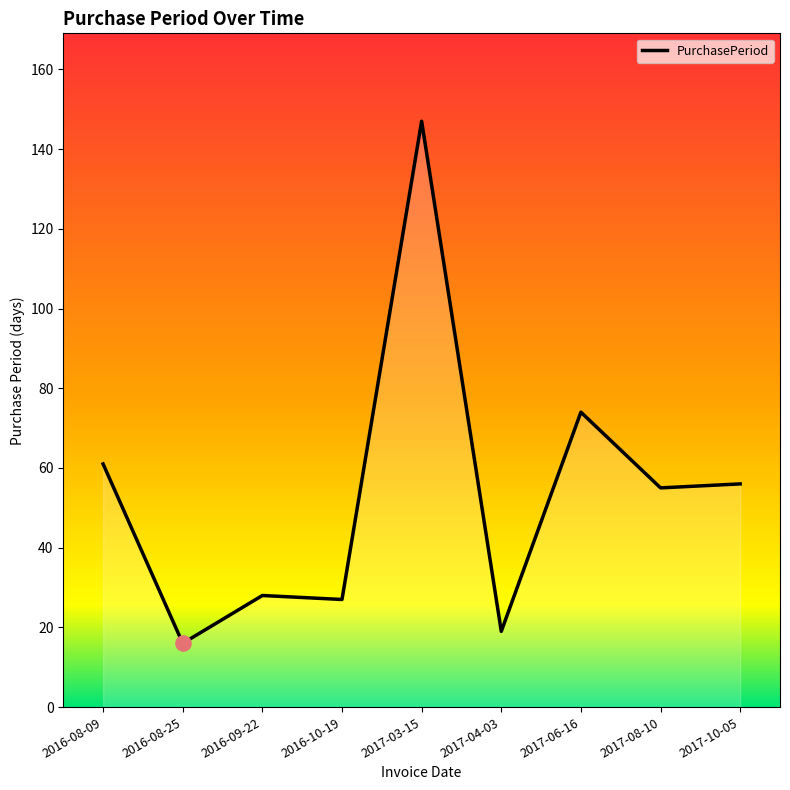

Which has a higher value, 2017-04-03 or 2017-06-16?

2017-06-16